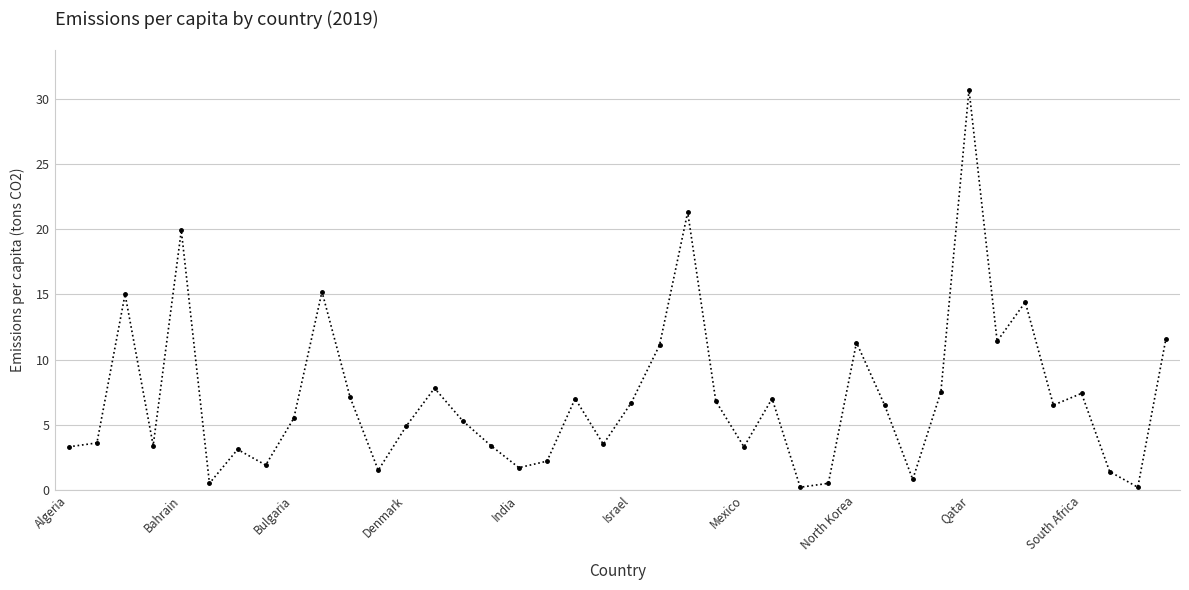

True or false: the data has more than 2 interior local peaks.

True